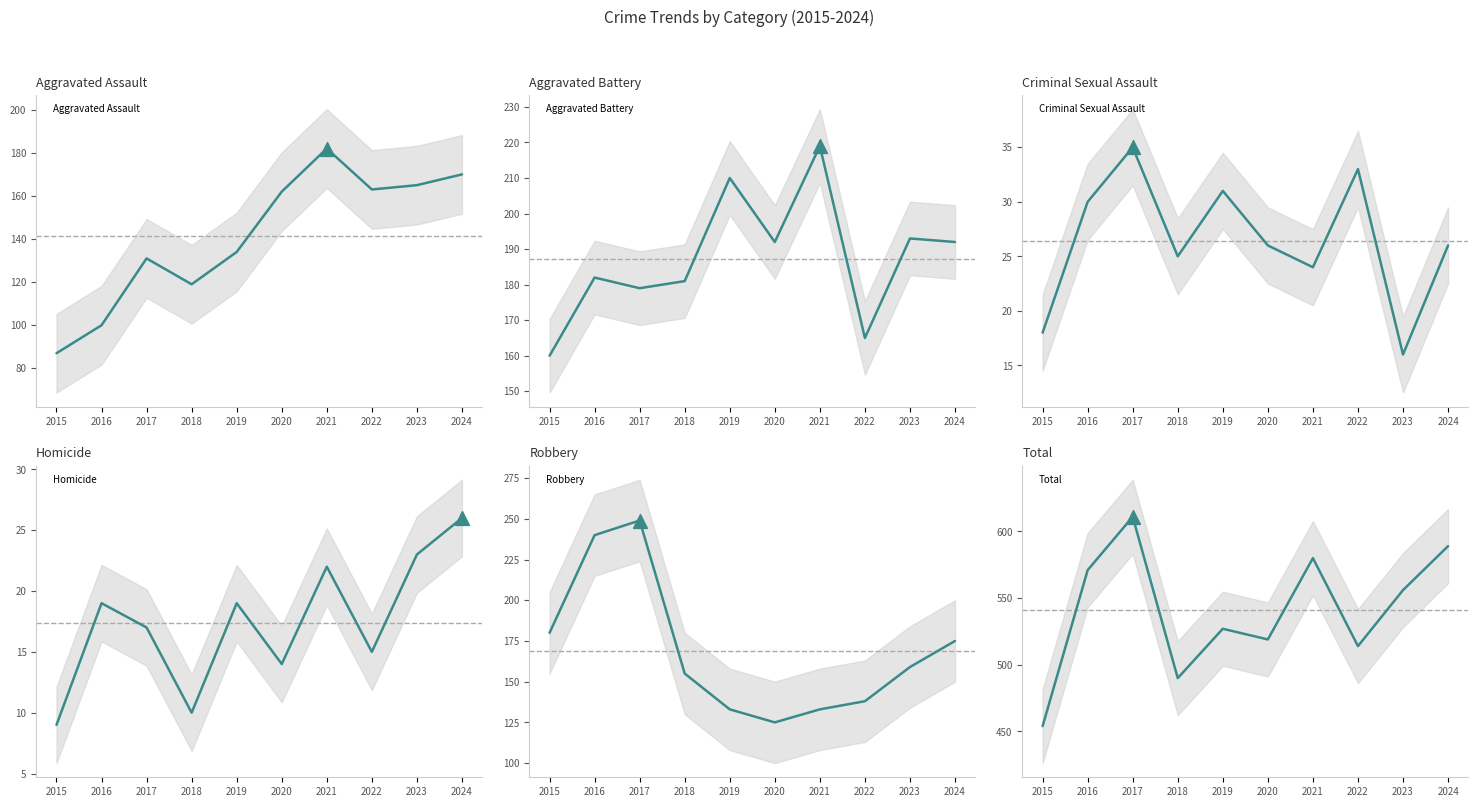

Which series has the largest total across all categories?

Total